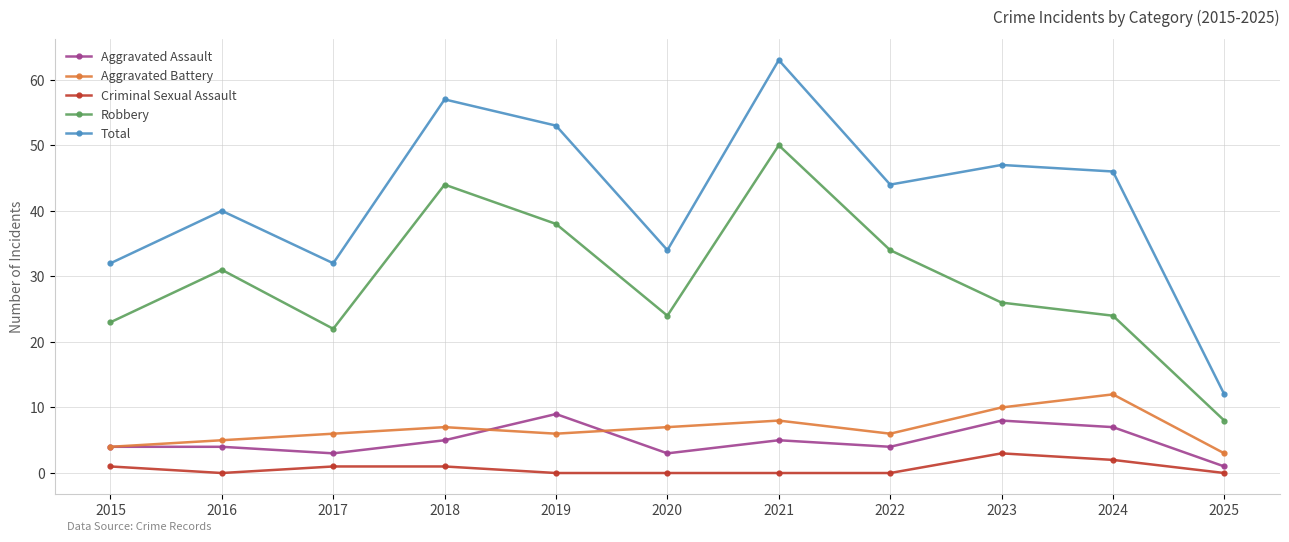

Where does the Robbery series first go above 26?

2016